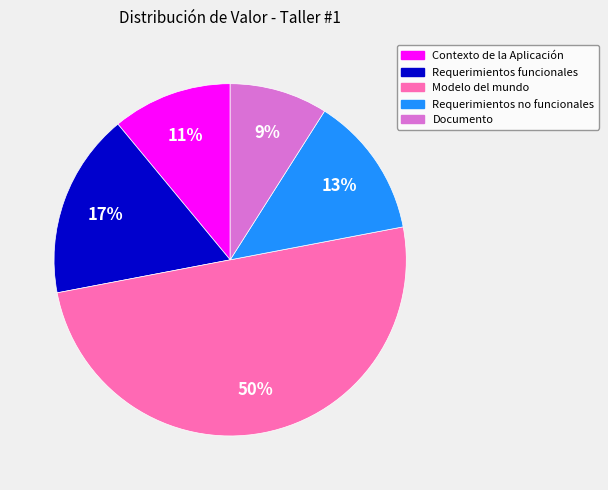

Is it true that Documento is 1% of the pie?

False